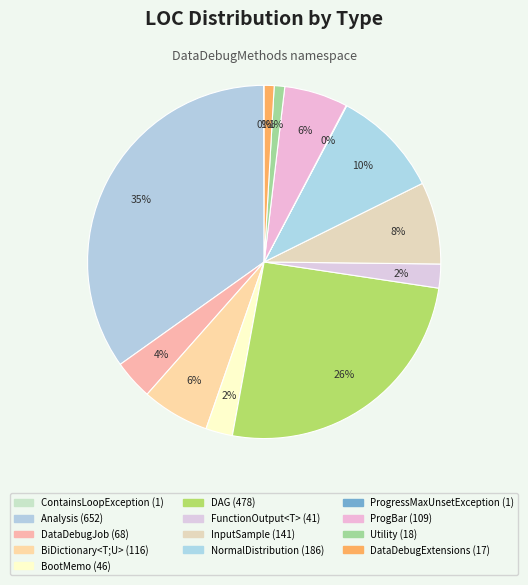

Between ContainsLoopException and DataDebugJob, which is larger?

DataDebugJob